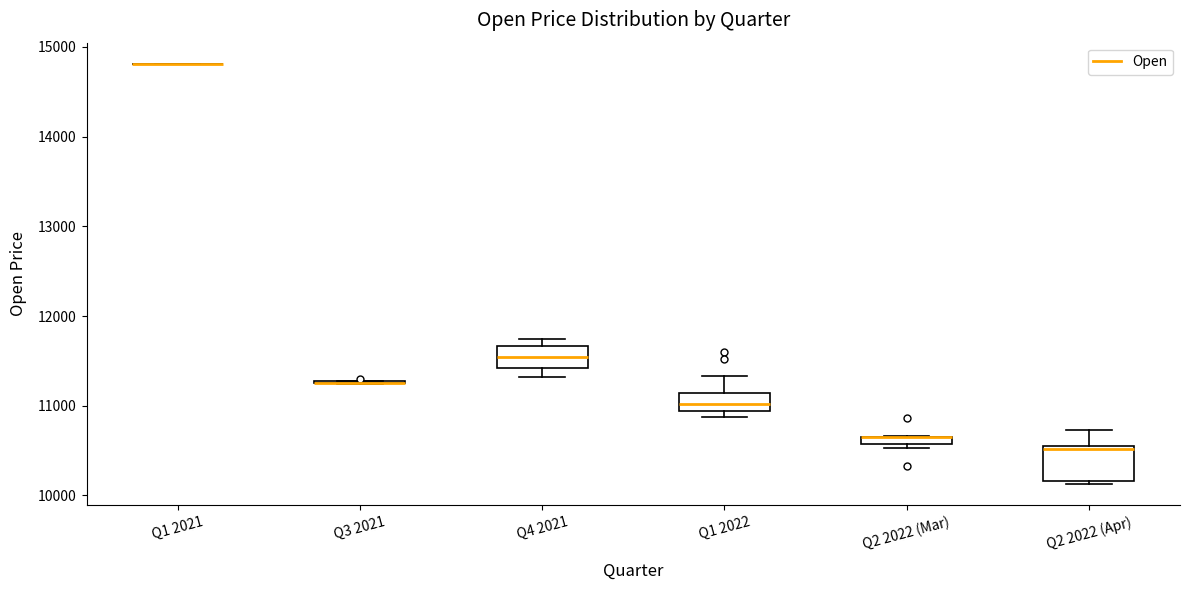

Where does the upper whisker of the box for Q1 2022 end on the y-axis? The values are not printed on the chart, so give them approximately, as read against the axis.

11300